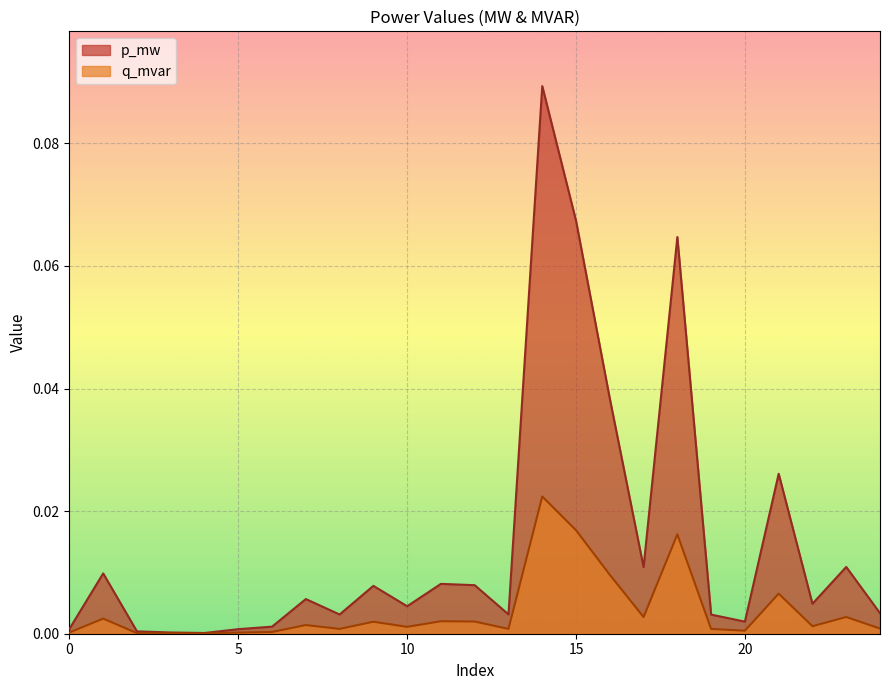

True or false: p_mw and q_mvar intersect in this chart.

False